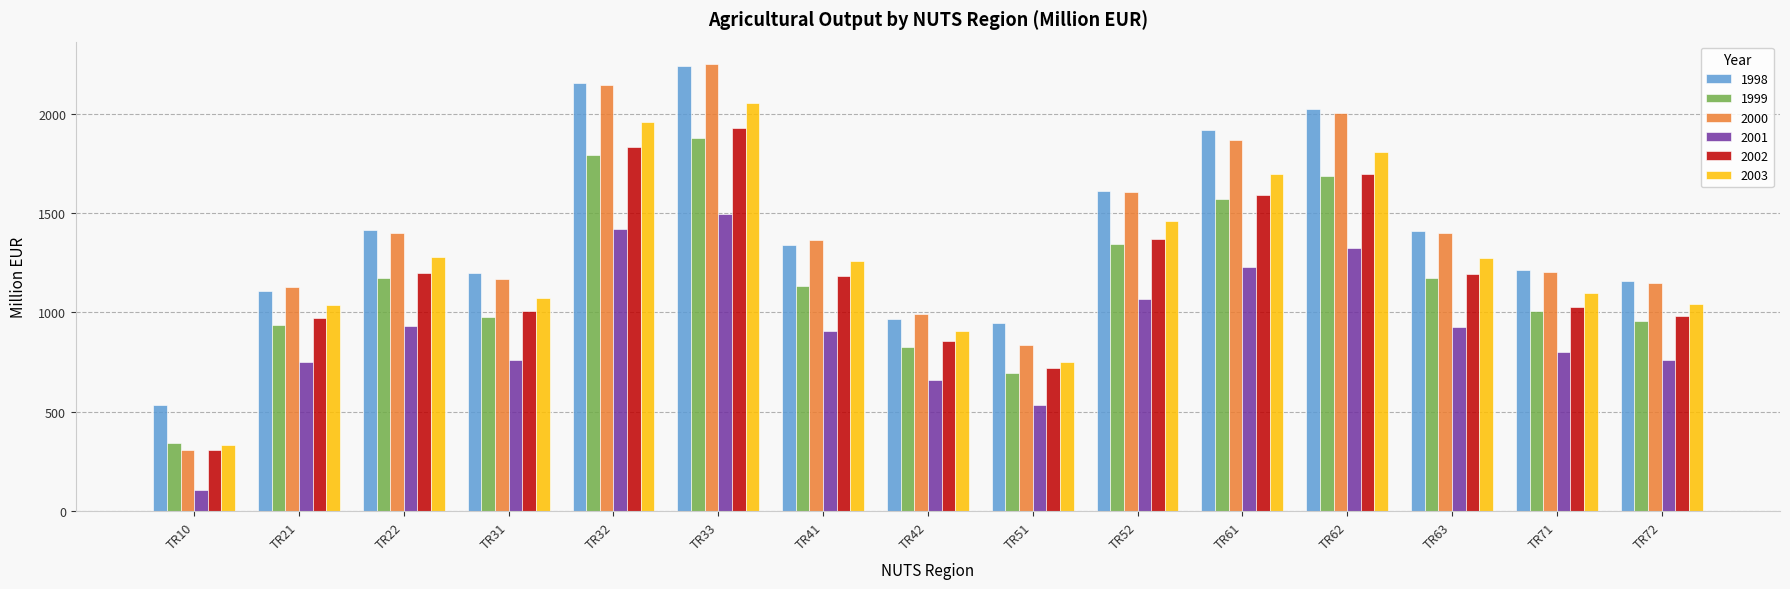

What is the smallest value displayed?

109.0